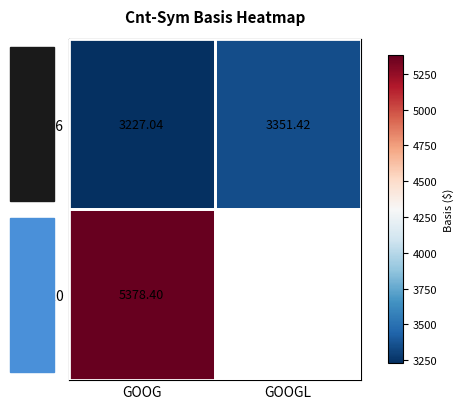

Where is Cnt=6 nearest to the value 3289?

GOOG